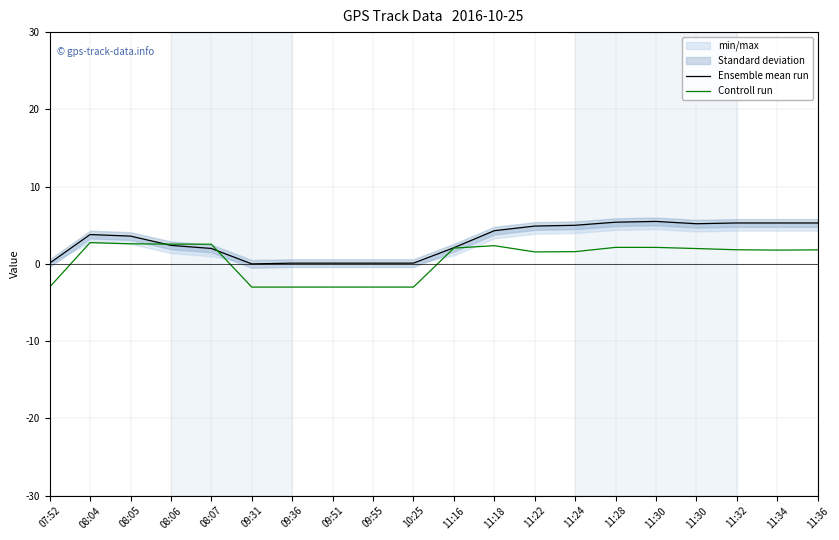

How many data points in Ensemble mean run are less than 3?

9